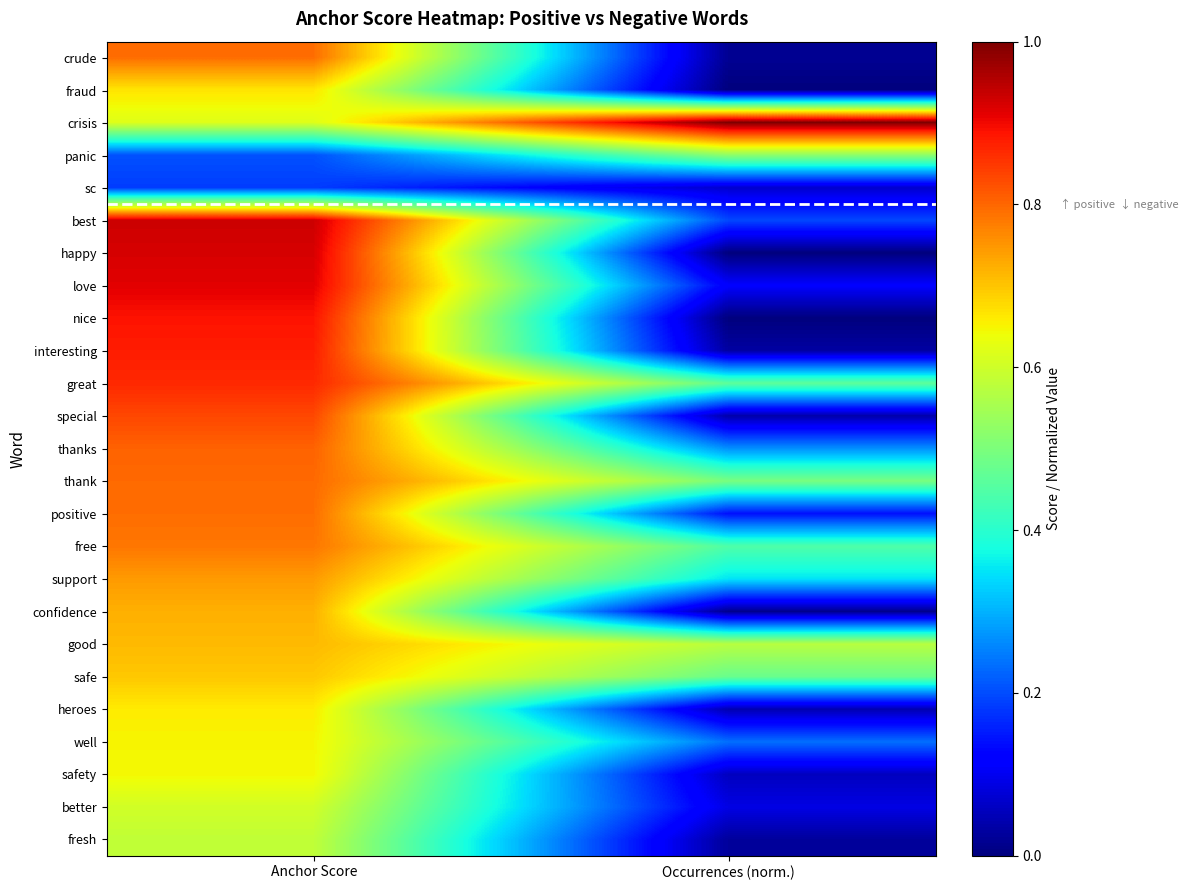

How many series are shown in this chart?

25